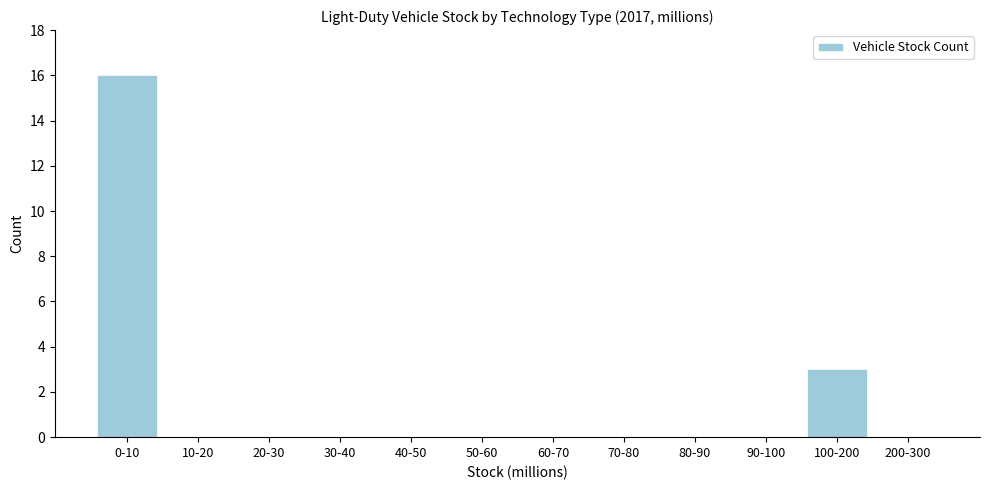

Reading right to left, extract all data points from this chart.

200-300=0	100-200=3	90-100=0	80-90=0	70-80=0	60-70=0	50-60=0	40-50=0	30-40=0	20-30=0	10-20=0	0-10=16